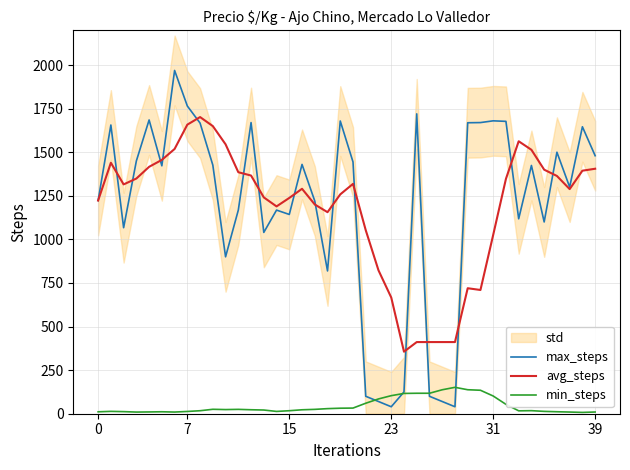

Rank the series at 27 from lowest to highest value.

max_steps, min_steps, avg_steps